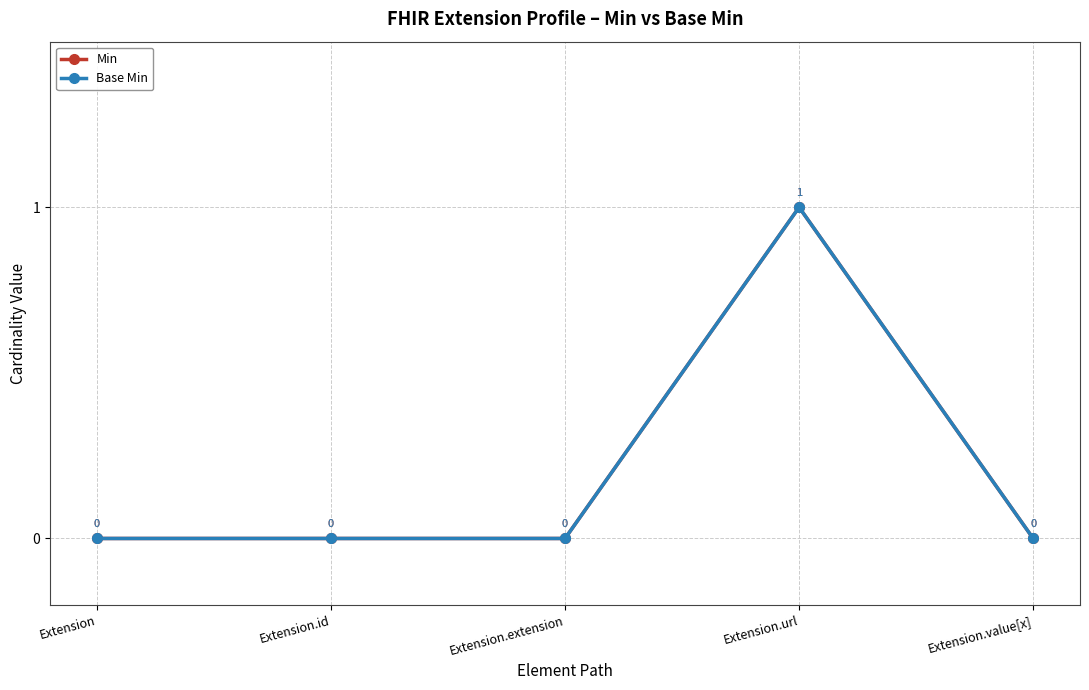

In Min, how many points are higher than both neighbors (excluding endpoints)?

1